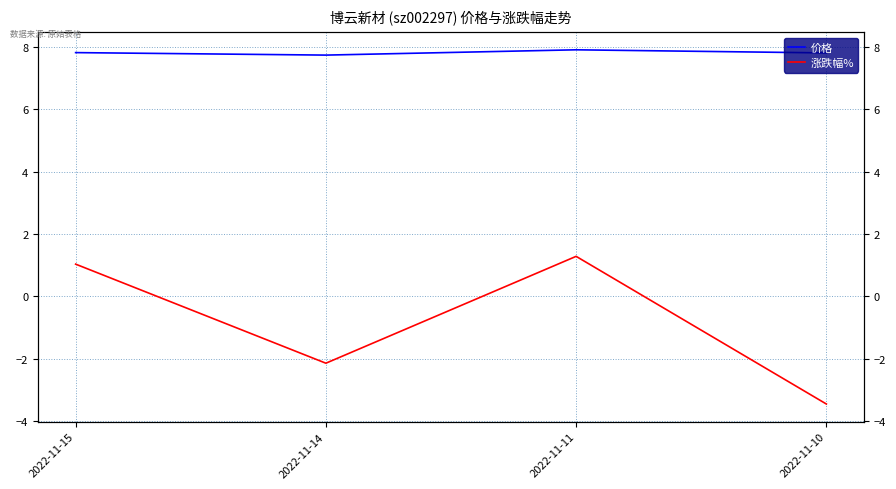

What is the value of the 价格 point at the 3rd from the left?

7.9